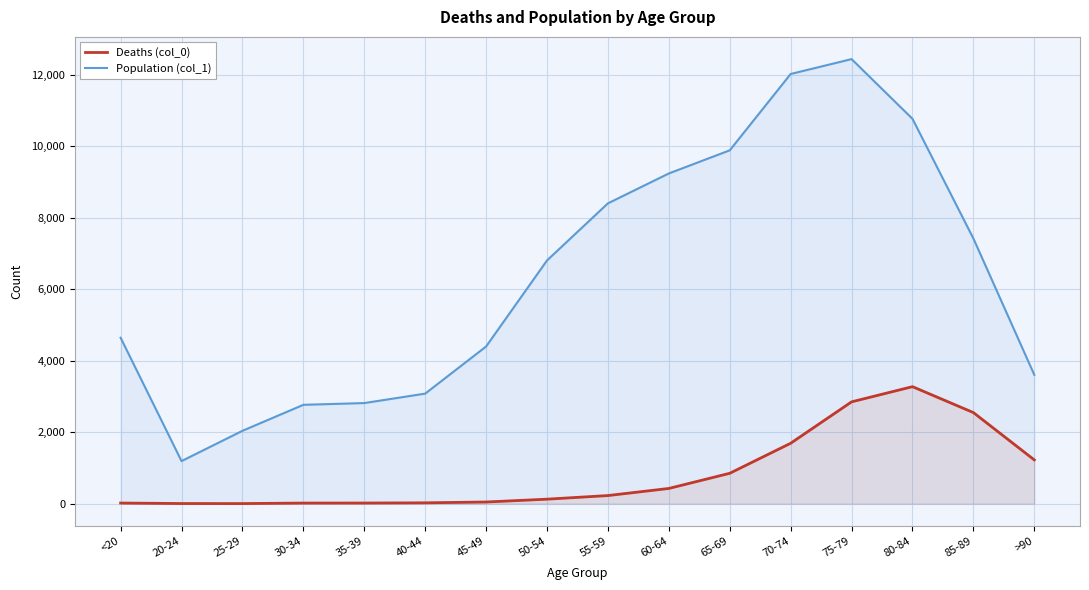

How many lines are shown in the chart?

2